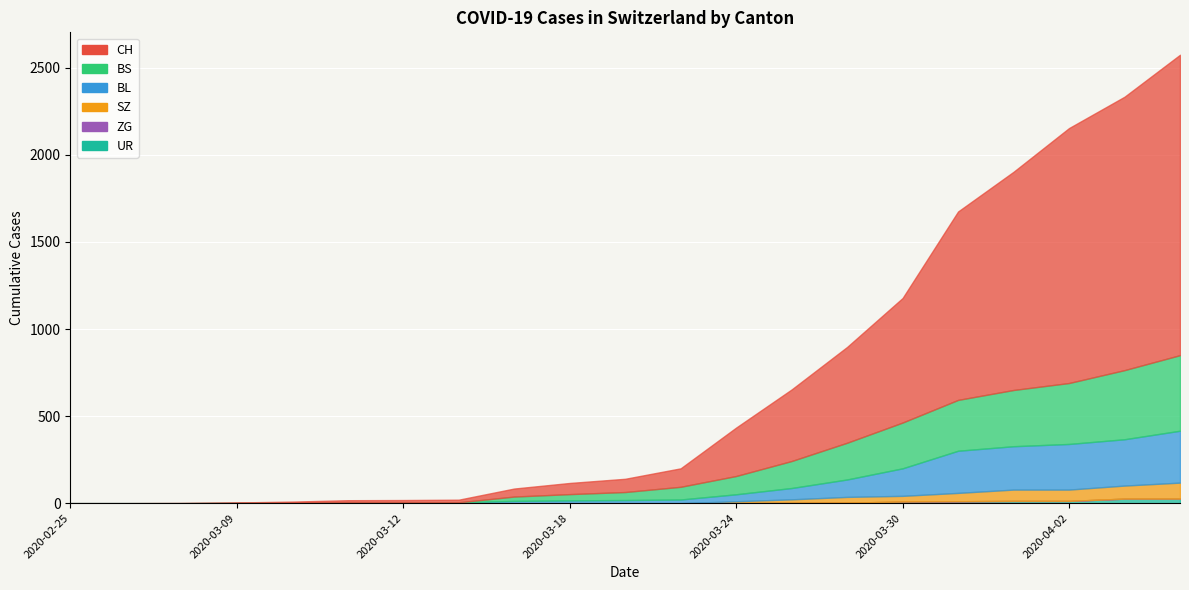

True or false: BS and SZ cross at least once.

False